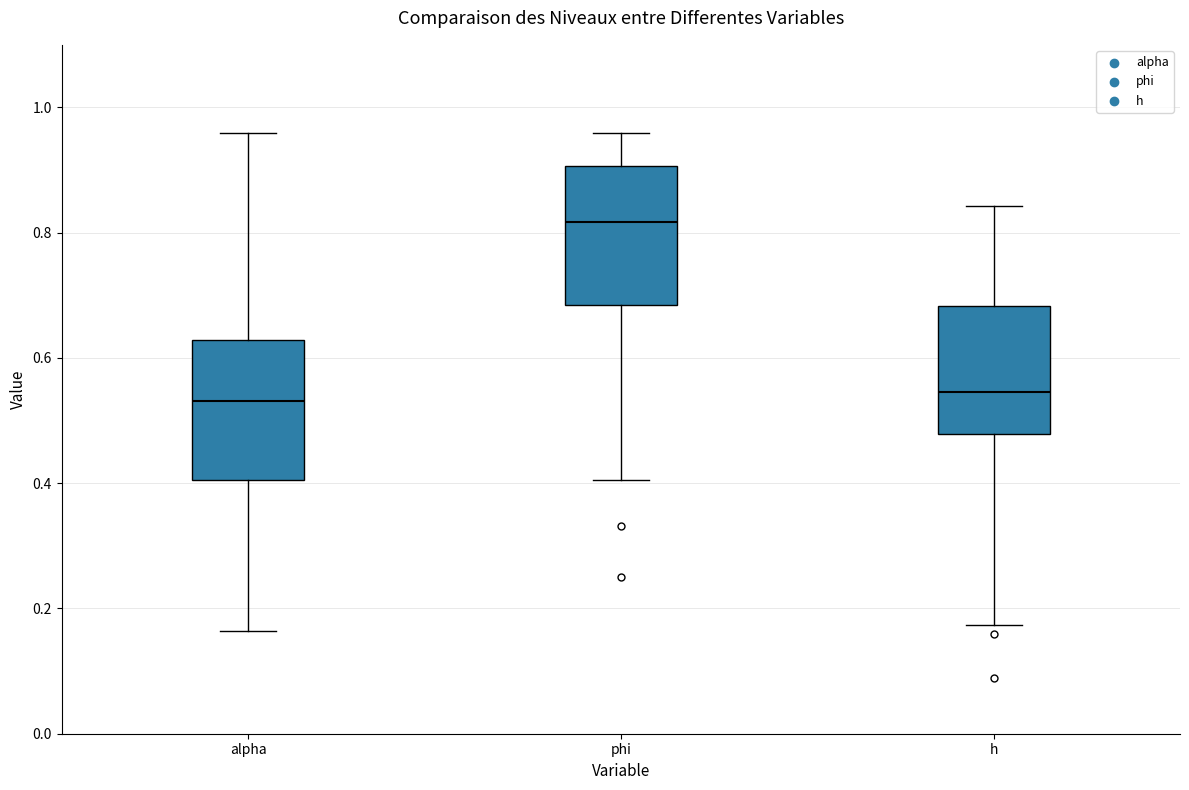

Reading left to right, read every box against the y-axis: the position of its median line, the range the box covers, and the ends of its whiskers. The values are not printed on the chart, so give them approximately, as read against the axis.

alpha: median 0.54, box 0.40 to 0.62, whiskers 0.16 to 0.96
phi: median 0.82, box 0.68 to 0.90, whiskers 0.40 to 0.96
h: median 0.54, box 0.48 to 0.68, whiskers 0.18 to 0.84